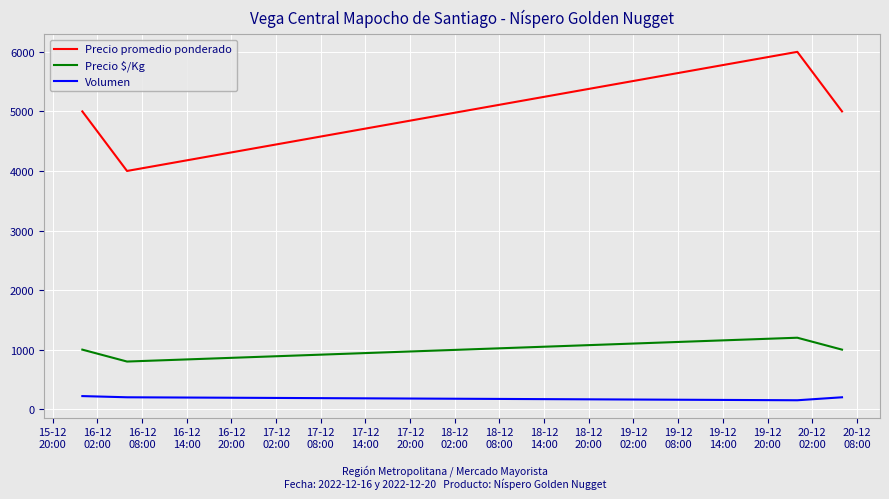

True or false: Precio promedio ponderado and Volumen intersect in this chart.

False